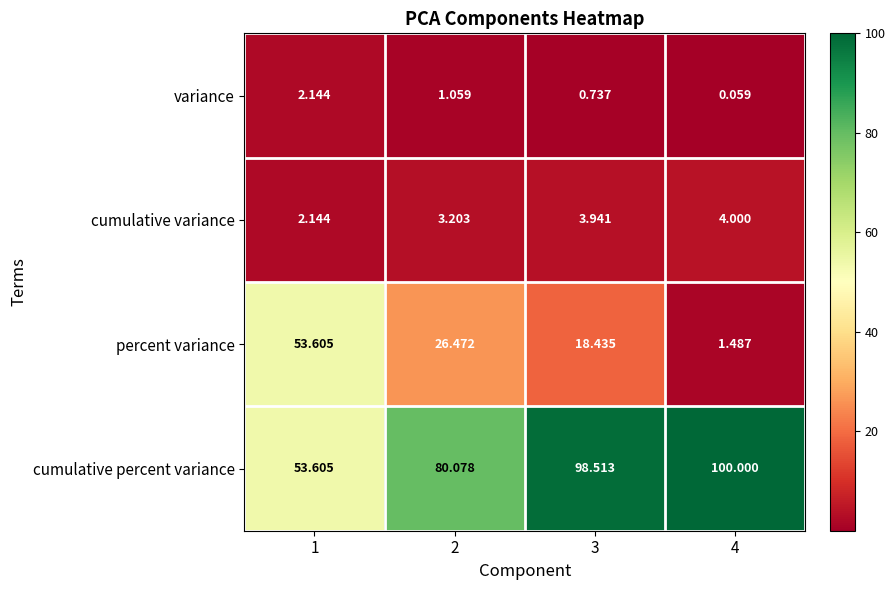

Which series has the widest spread of values?

percent variance